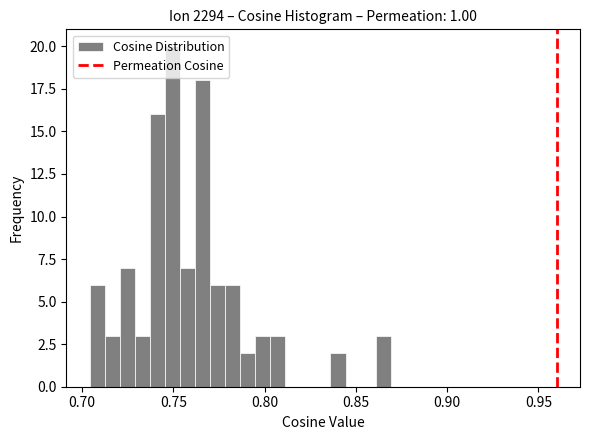

Read against the x-axis, roughly where is the centre of the tallest bar?

0.750